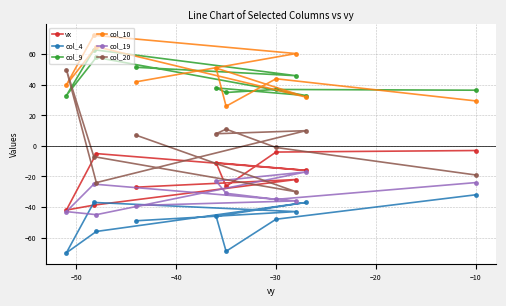

How many values in the col_4 series exceed -46?

4